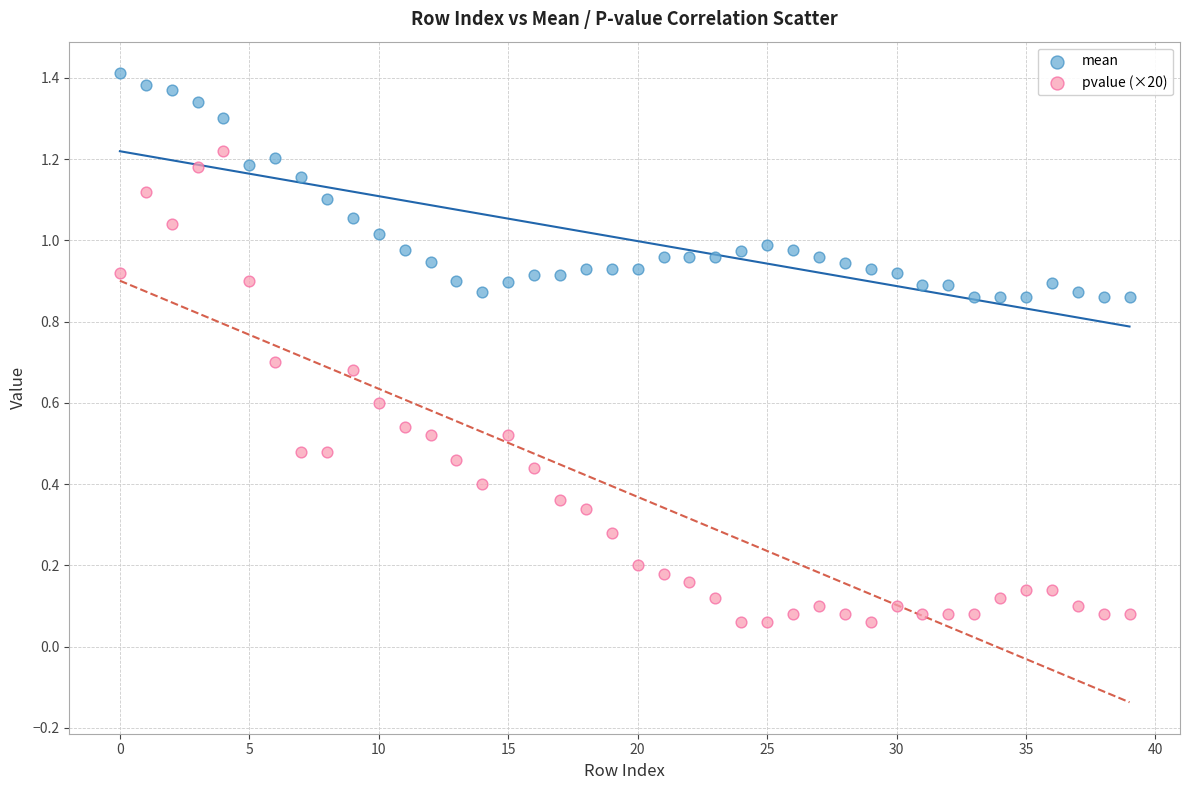

Which series reaches the maximum Y coordinate?

mean